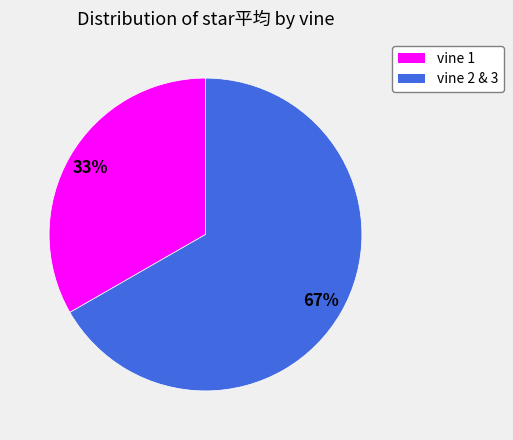

To the nearest percent, what is the average slice percentage?

50%